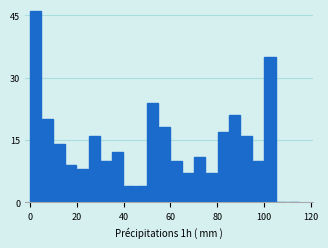

Read against the x-axis, roughly where is the centre of the tallest bar?

2